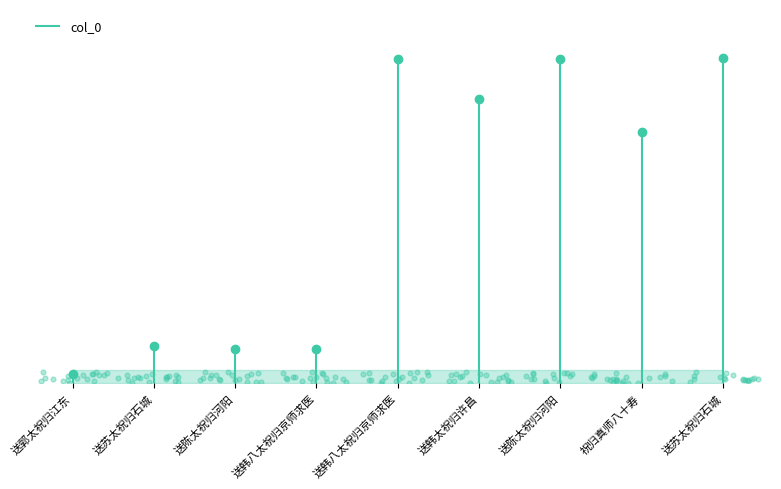

Which has a higher value, 祝归真师八十寿 or 送郭太祝归江东?

祝归真师八十寿